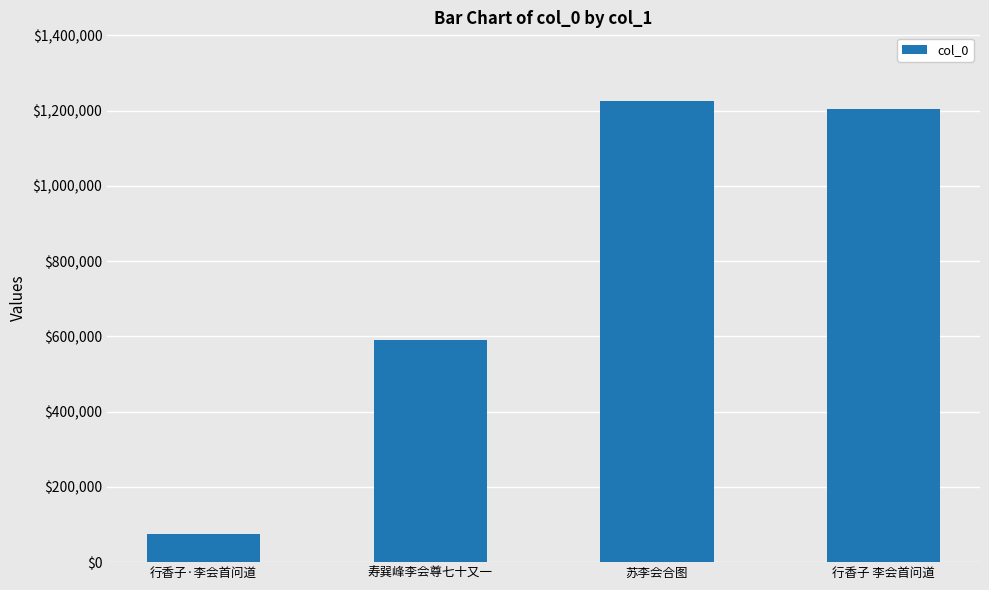

Between 寿巽峰李会尊七十又一 and 行香子·李会首问道, which is larger?

寿巽峰李会尊七十又一